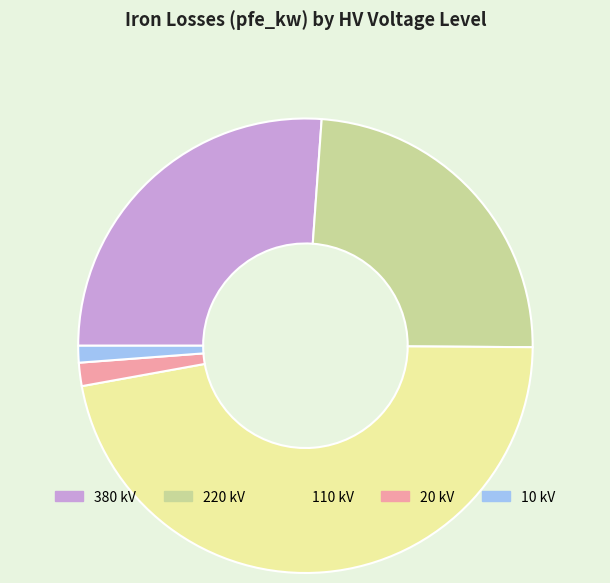

Approximately how many times larger is the value at 20 compared to 220?

0.1